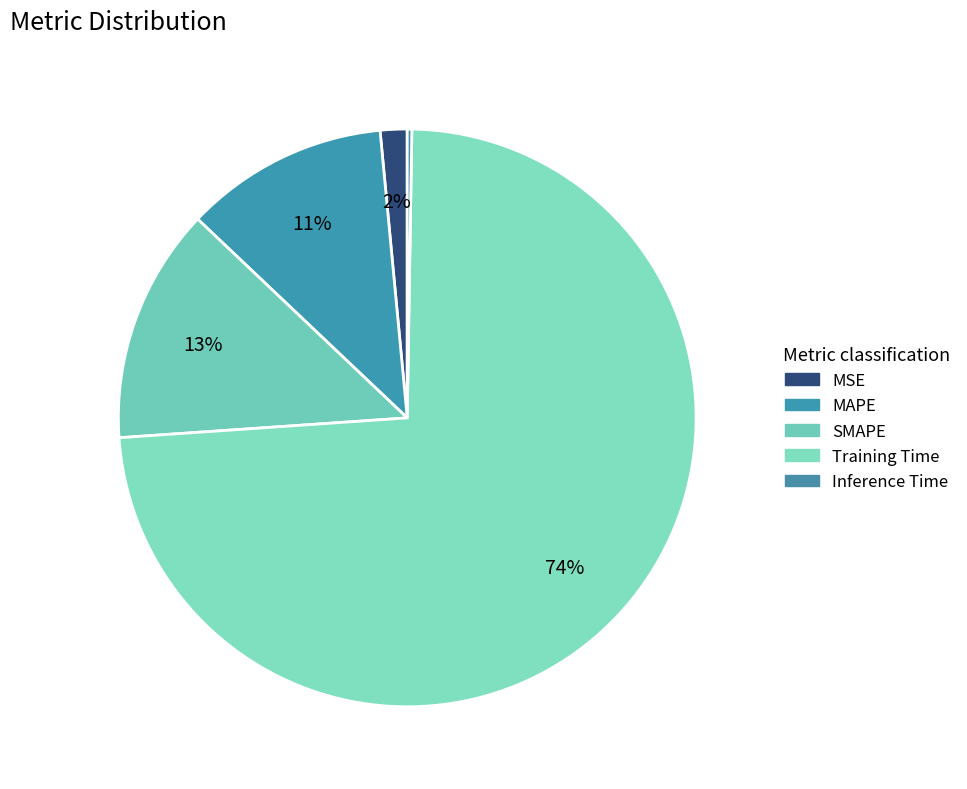

To the nearest percent, what portion does SMAPE represent?

13%